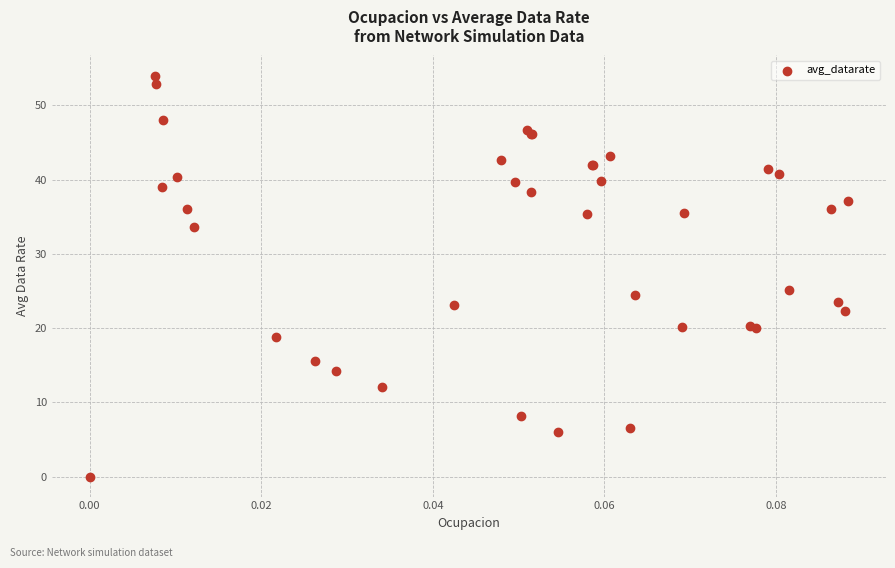

What Y value in the scatter plot is closest to 27?

25.1